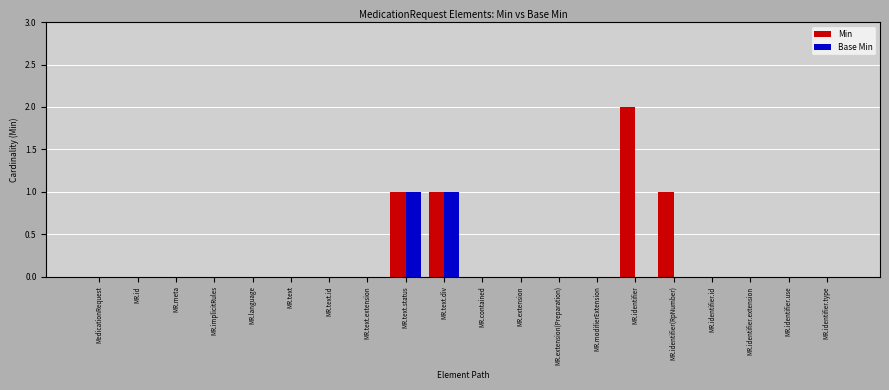

The Base Min series shows -1 at MR.extension(Preparation). True or false?

False